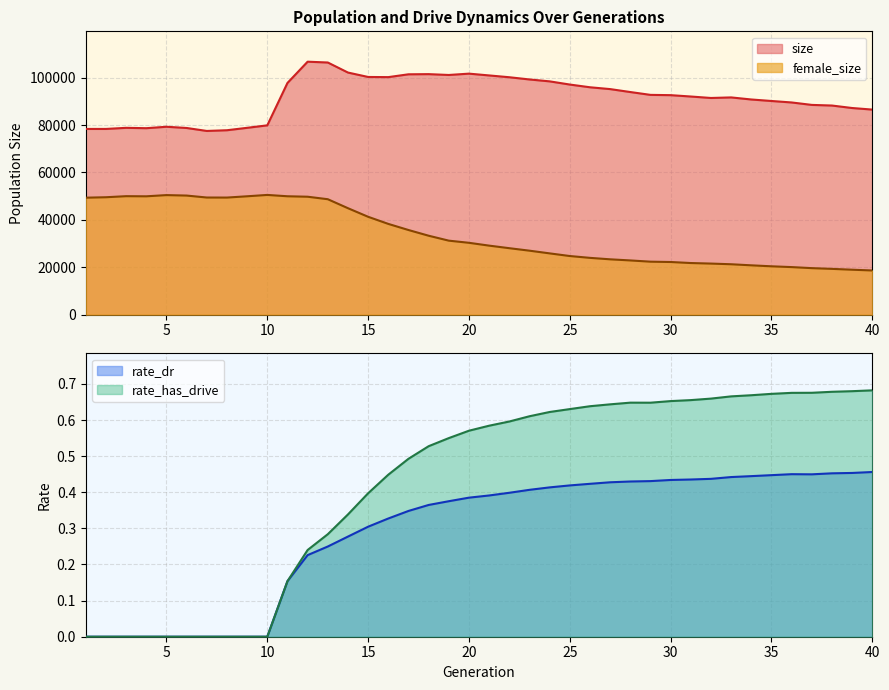

True or false: female_size and size cross at least once.

False